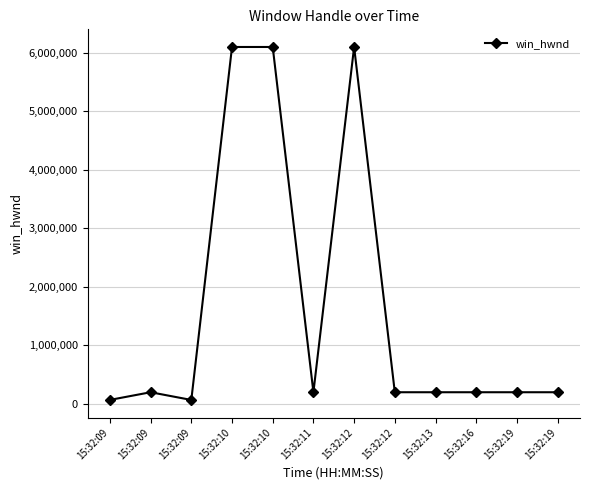

True or false: the data shows 6097154 at 15:32:12.

True